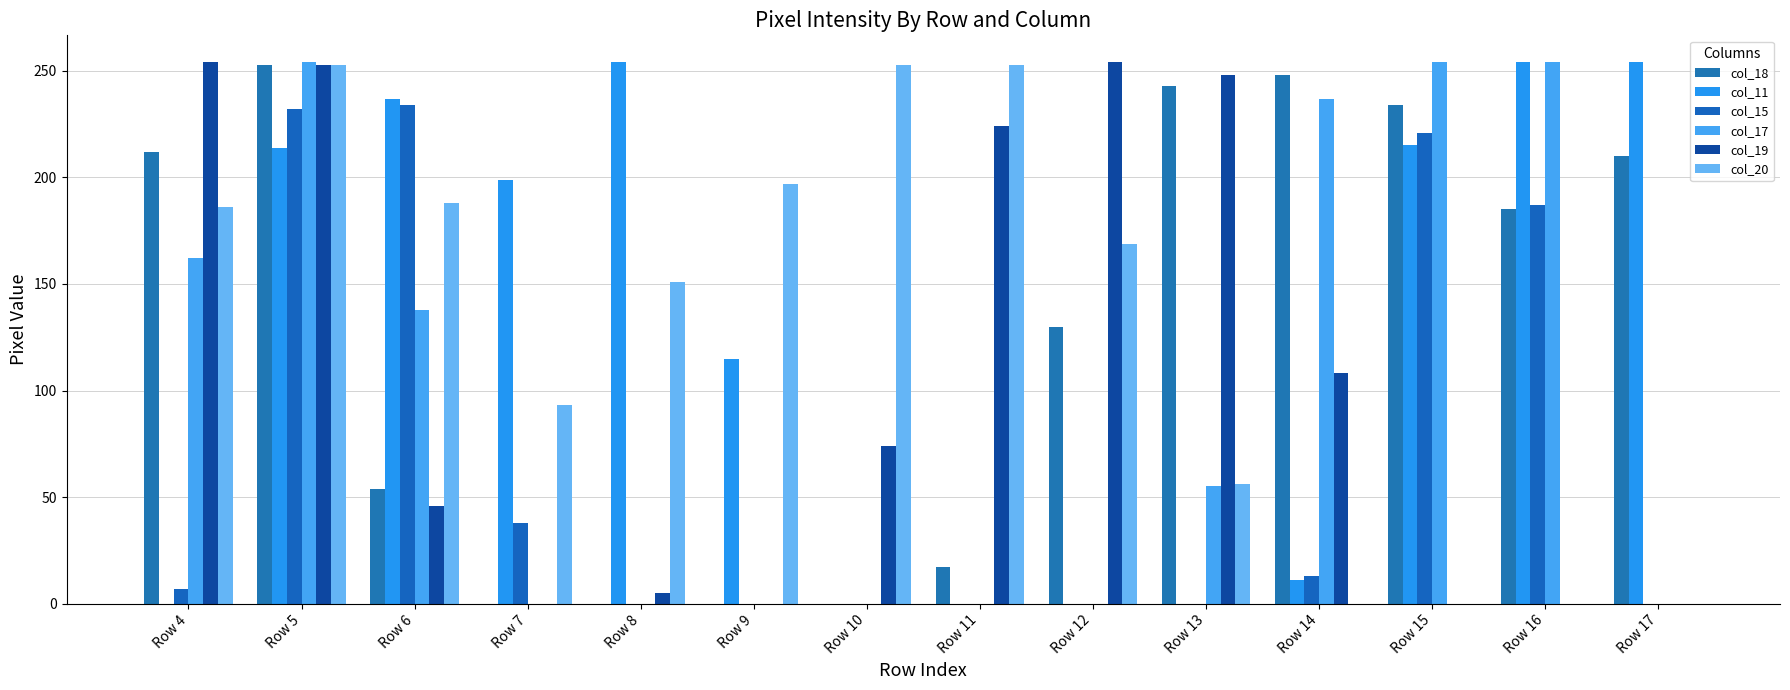

The col_20 series shows 188 at Row 6. True or false?

True